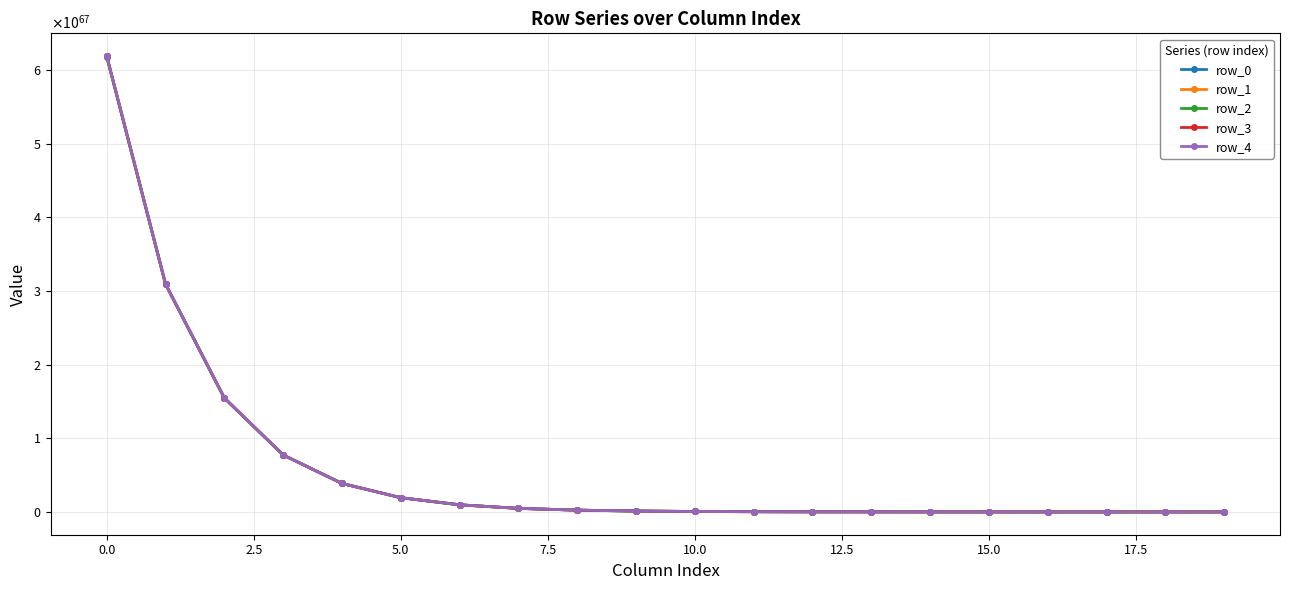

What are all the series names shown in the legend?

row_0, row_1, row_2, row_3, row_4